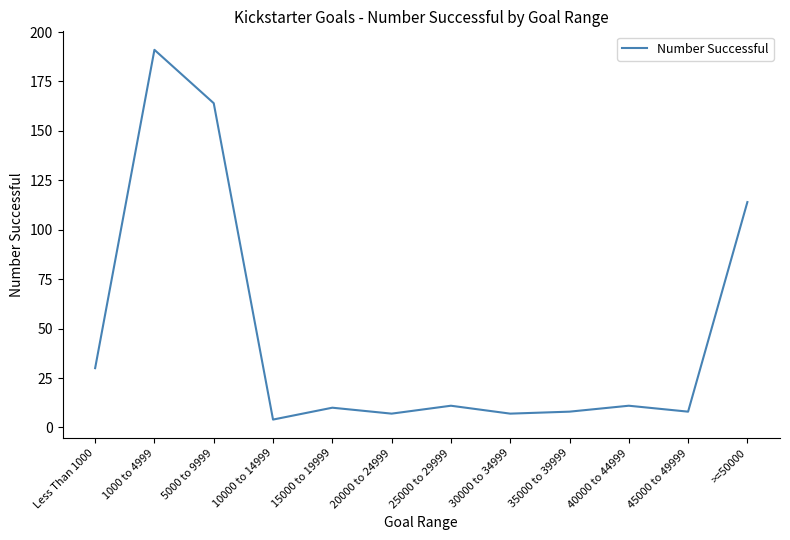

True or false: the data shows 11 at 40000 to 44999.

True